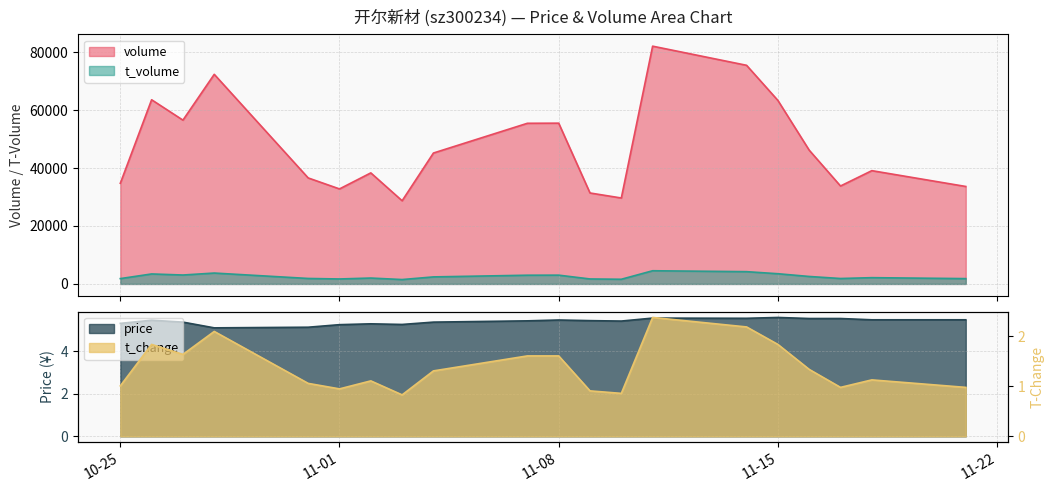

What is the highest value of the t_volume series?

4548